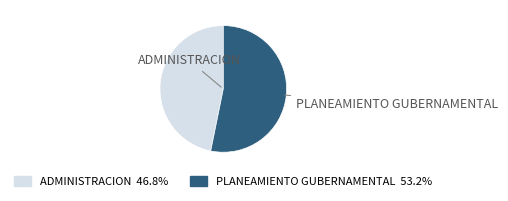

What is the largest slice in the pie chart?

PLANEAMIENTO GUBERNAMENTAL